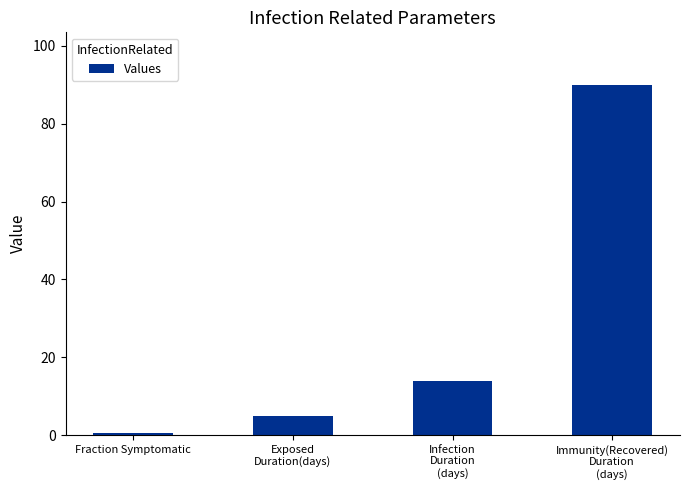

Are the bars horizontal?

No